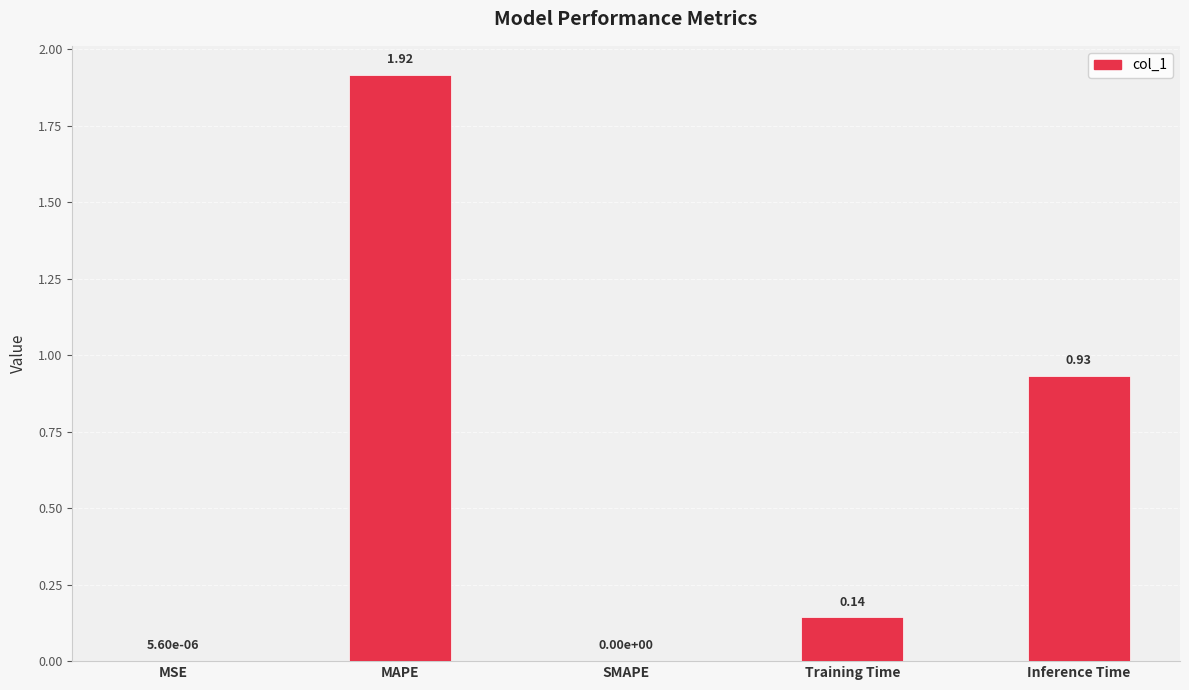

What is the sum of all values?

3.0